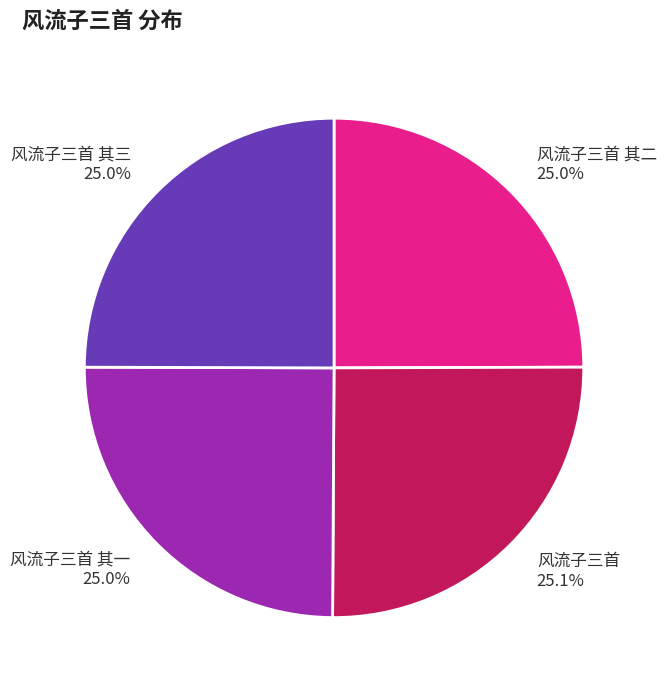

Is there any slice that represents more than half of the pie?

No